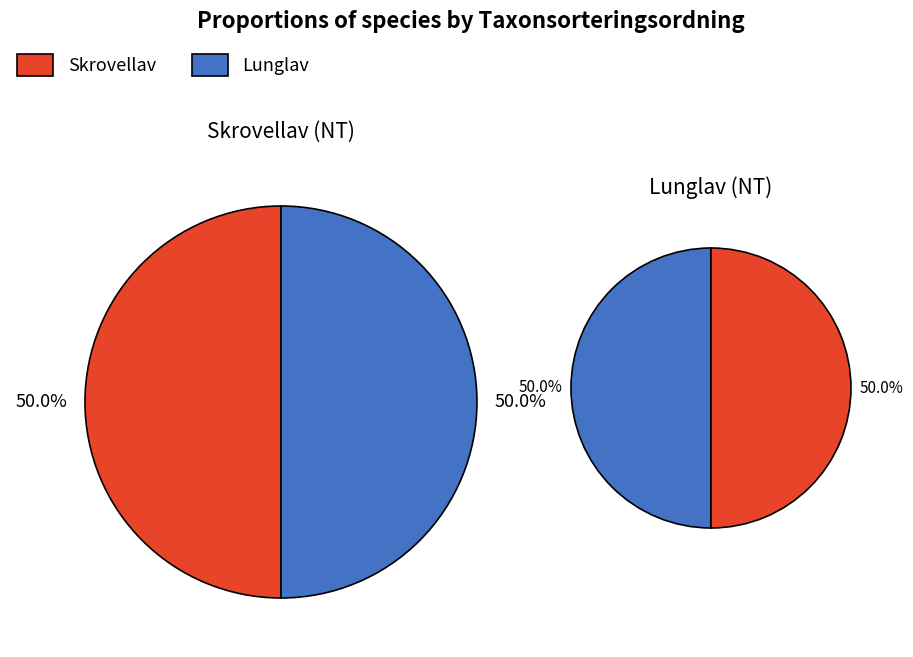

Rank the categories by value from highest to lowest.

Skrovellav, Lunglav